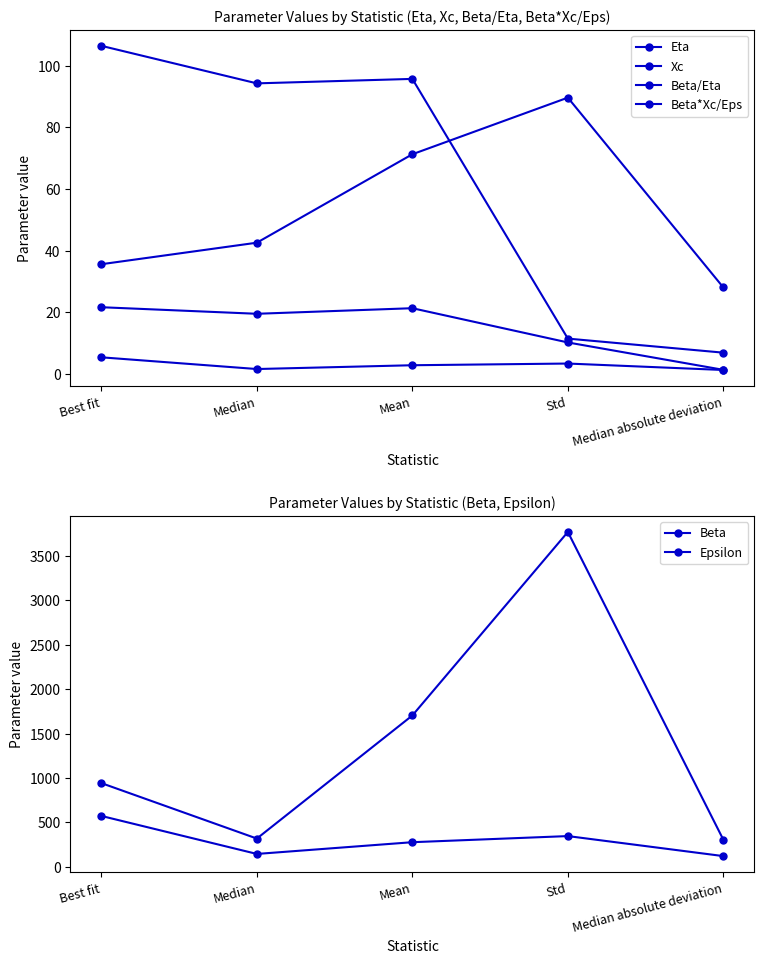

Reading left to right, transcribe all the data shown in this chart.

Eta: Best fit=5.4	Median=1.6	Mean=2.8	Std=3.4	Median absolute deviation=1.3
Xc: Best fit=35.6	Median=42.6	Mean=71.3	Std=89.6	Median absolute deviation=28.1
Beta/Eta: Best fit=106.4	Median=94.2	Mean=95.7	Std=11.5	Median absolute deviation=6.9
Beta*Xc/Eps: Best fit=21.6	Median=19.5	Mean=21.3	Std=10.2	Median absolute deviation=1.3
Beta: Best fit=573.2	Median=145.6	Mean=277.8	Std=346.6	Median absolute deviation=121.3
Epsilon: Best fit=942.9	Median=318.7	Mean=1704.4	Std=3769.9	Median absolute deviation=305.8